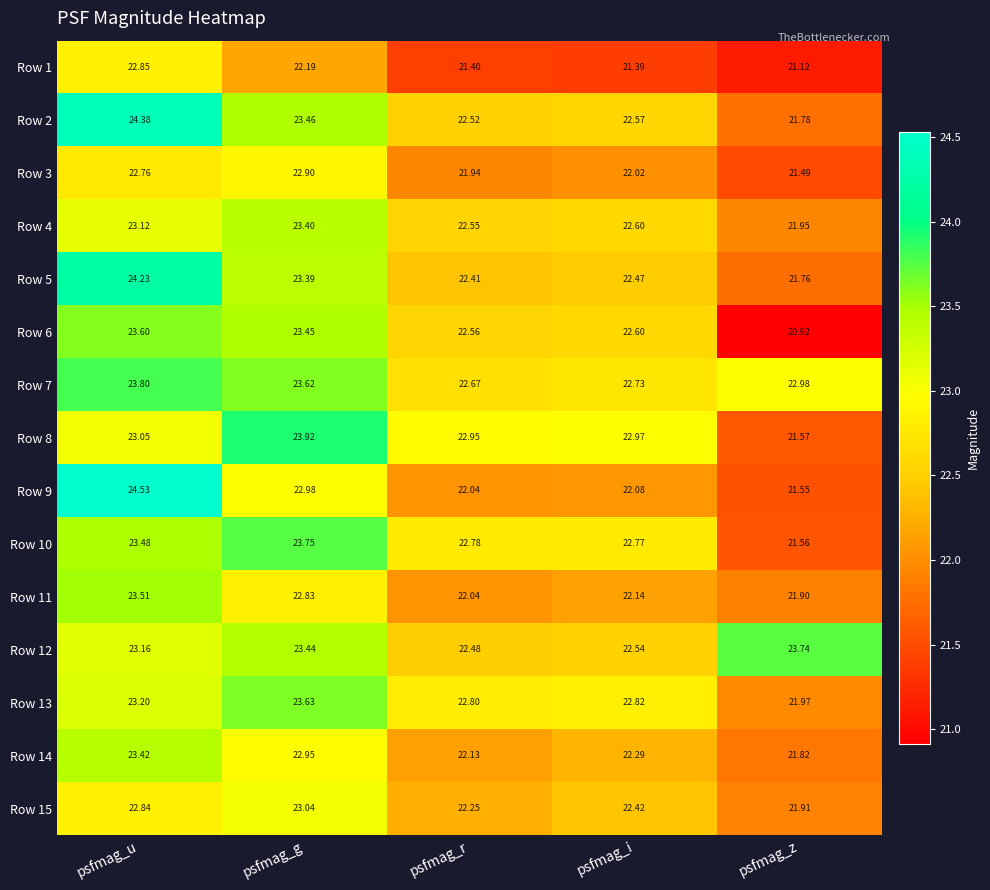

Rank the categories by Row 6 value from highest to lowest.

psfmag_u, psfmag_g, psfmag_i, psfmag_r, psfmag_z